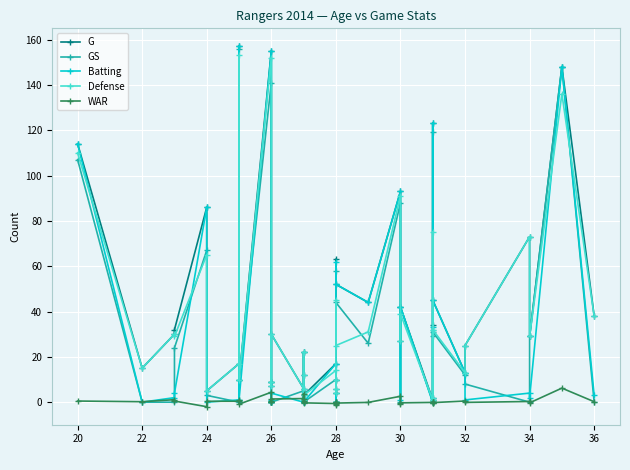

What are all the series names shown in the legend?

G, GS, Batting, Defense, WAR